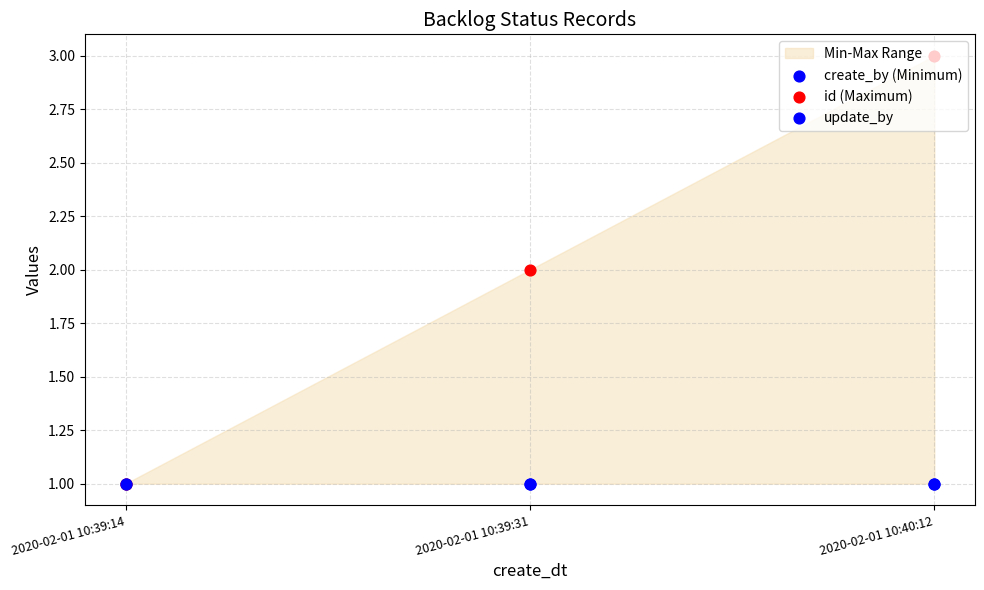

What is the total value across all series at 2020-02-01 10:39:14?

3